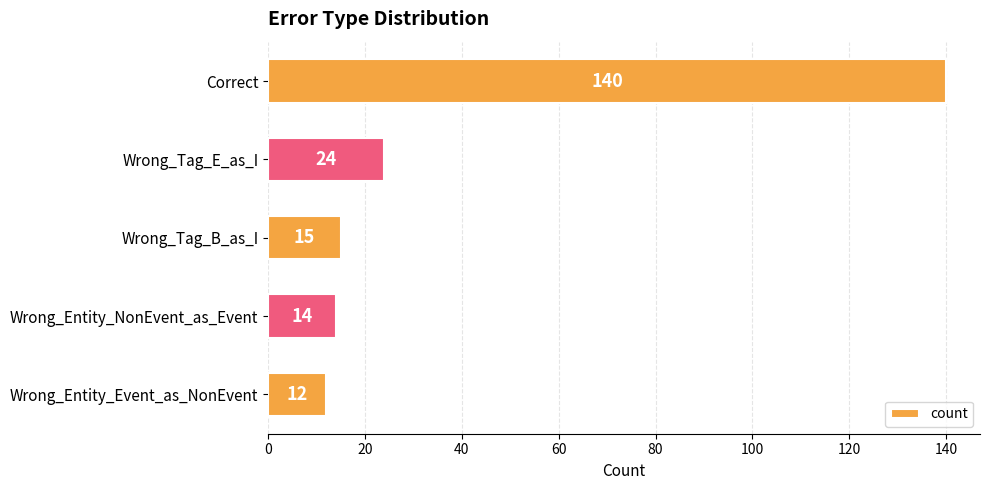

What is the difference between the values at Wrong_Tag_B_as_I and Wrong_Entity_Event_as_NonEvent?

3